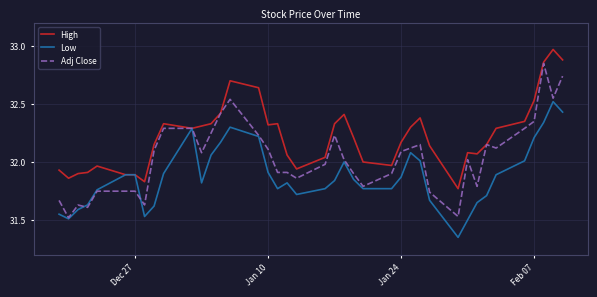

Which series has the widest spread of values?

Adj Close